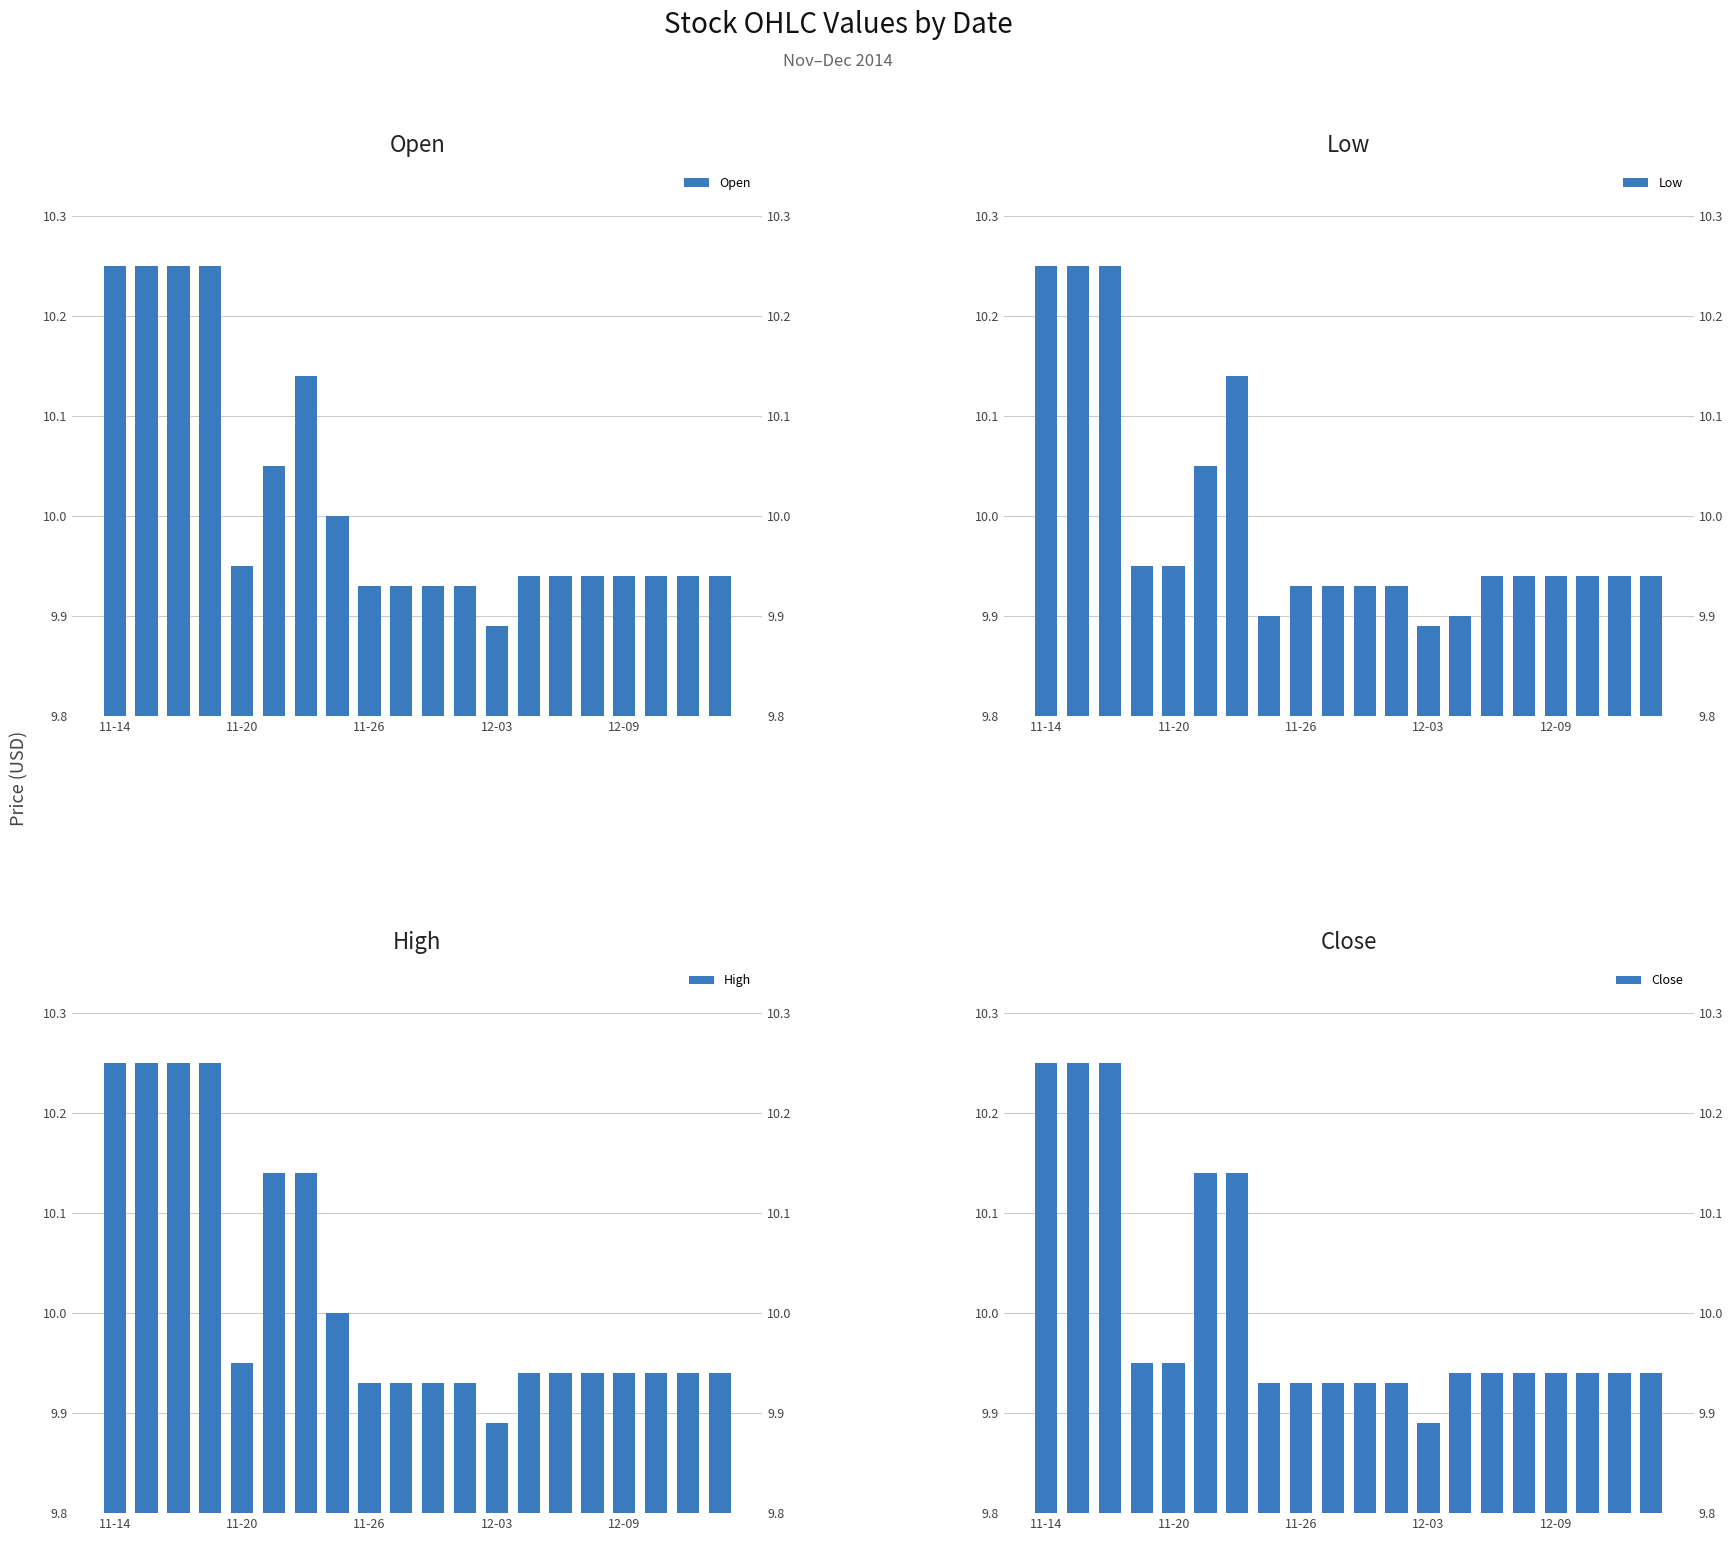

Where is High nearest to the value 10?

7